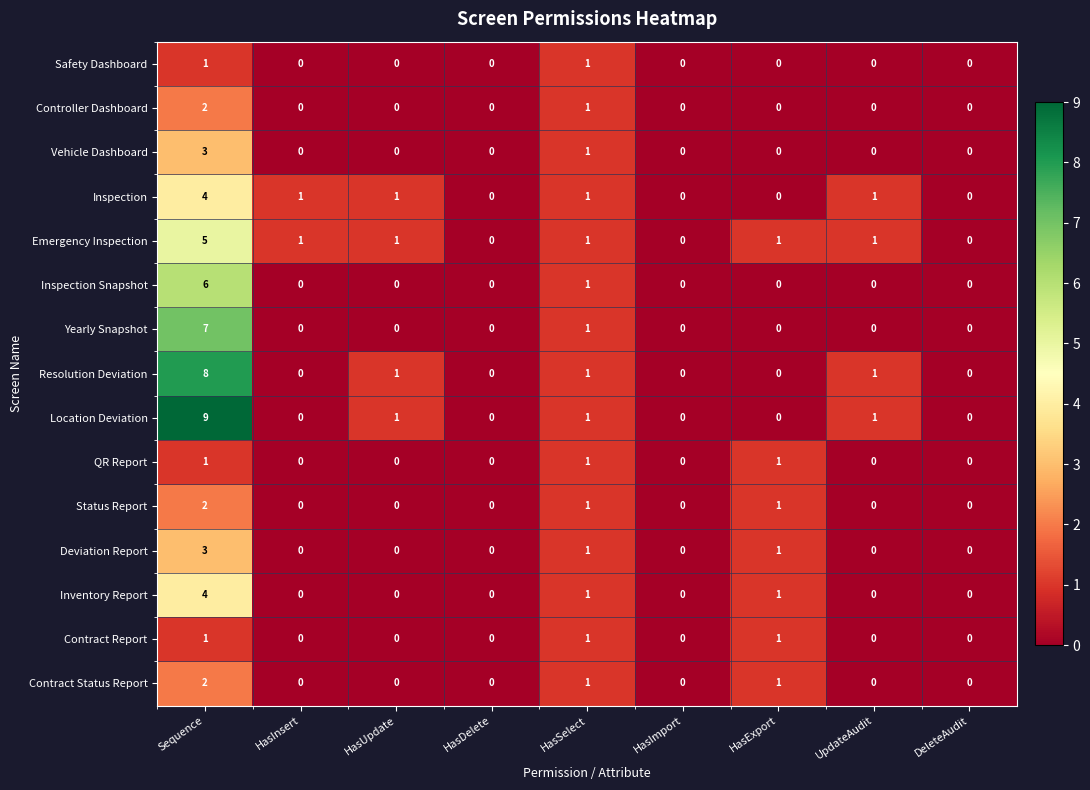

What is the approximate value of Inspection Snapshot at Sequence?

6